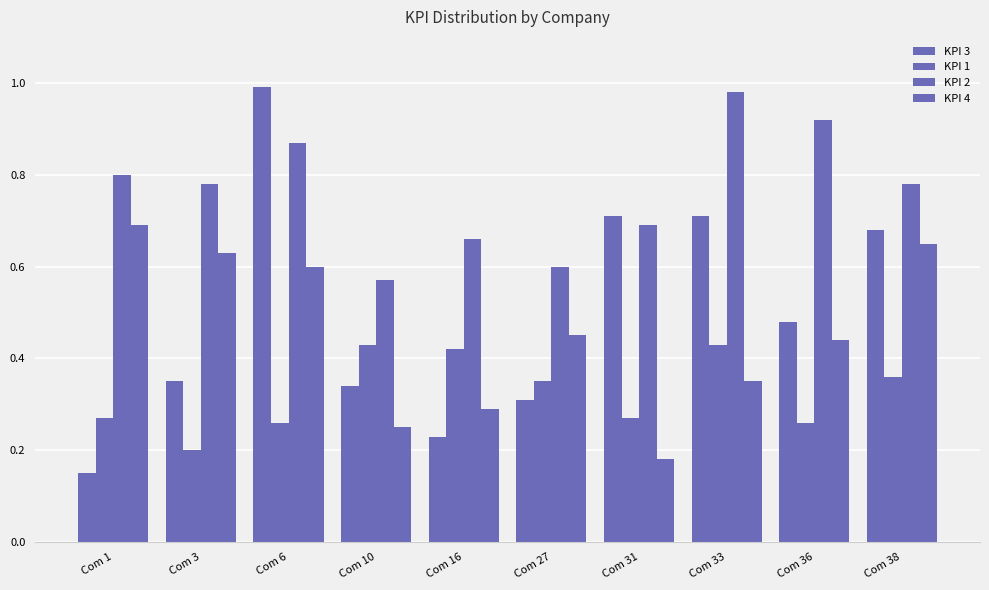

Count the number of data series in this chart.

4